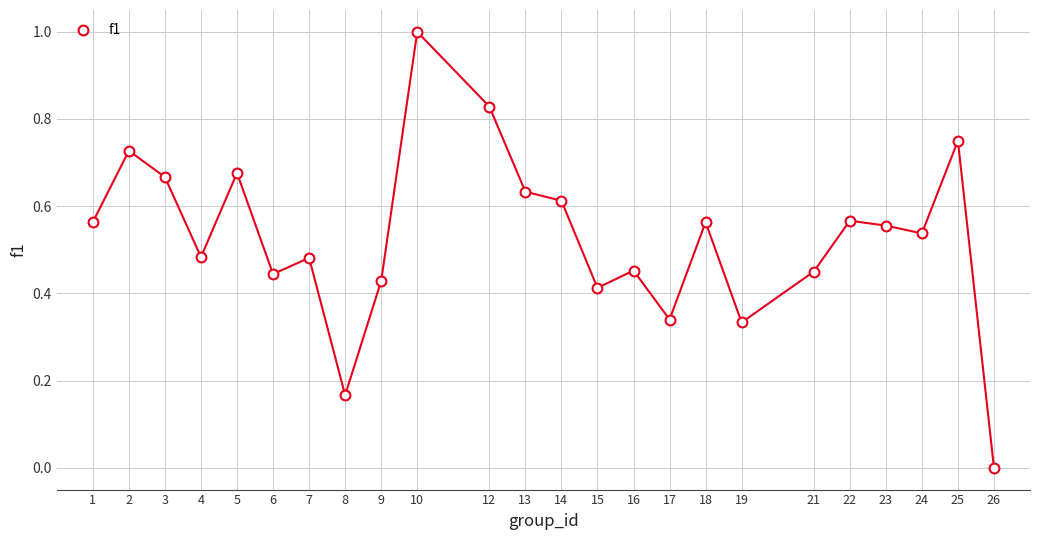

What is the range of Y values (max minus min)?

1.0